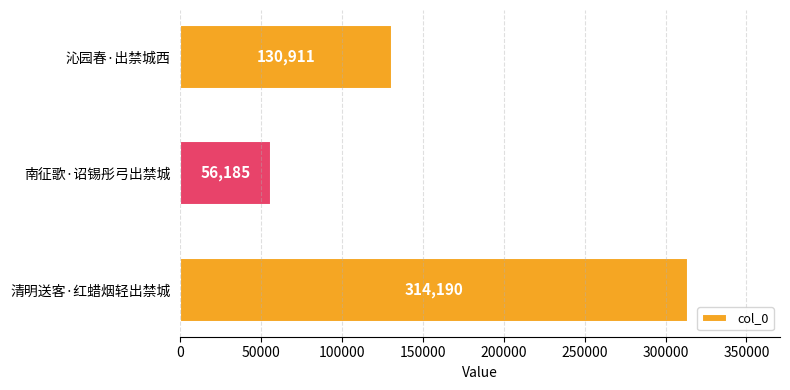

What is the greatest value displayed?

314190